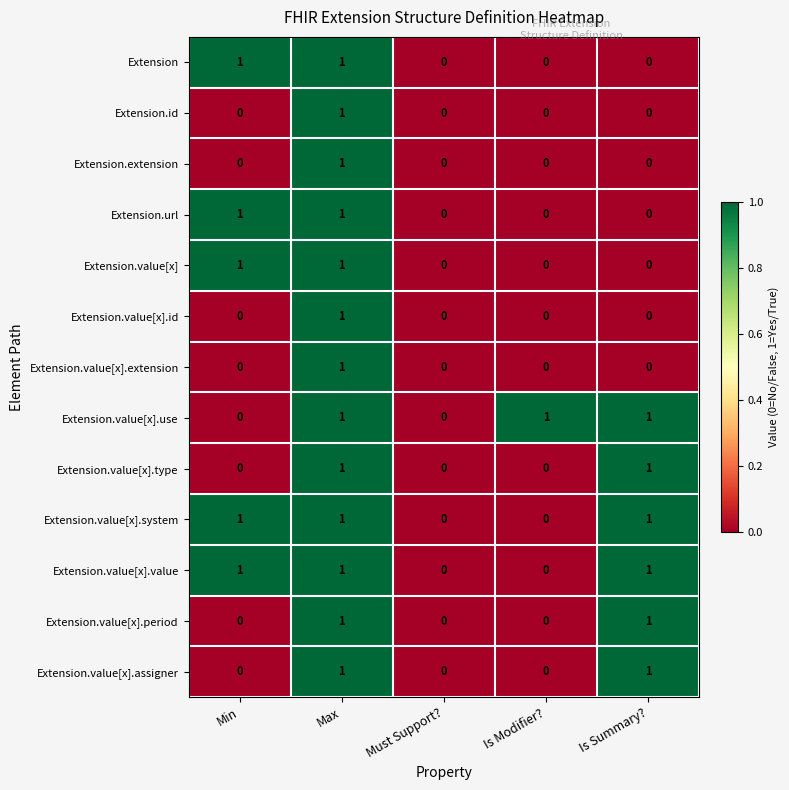

What is the sum of all Extension.value[x].use values?

3